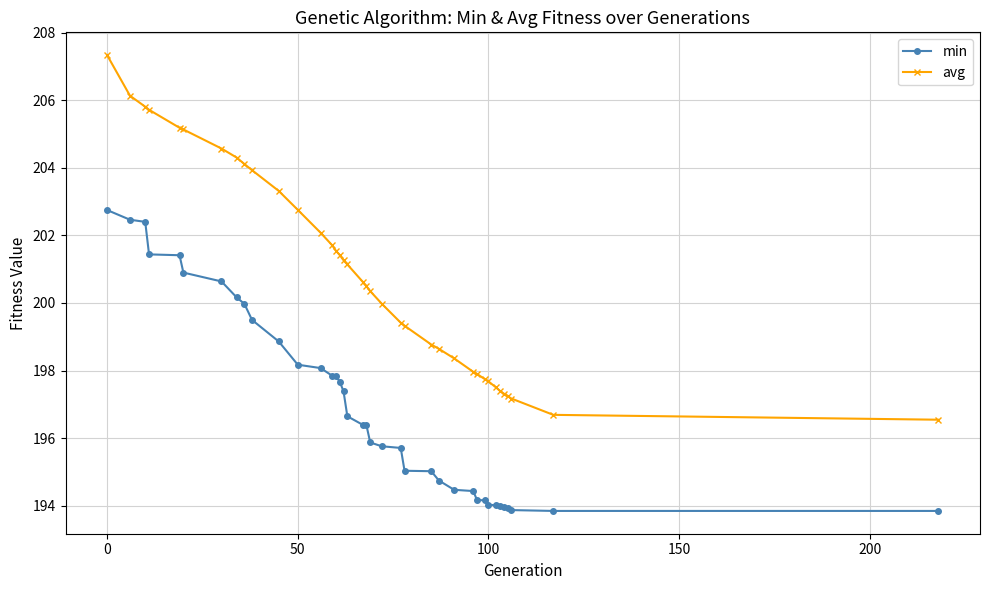

Which series has the largest total across all categories?

avg